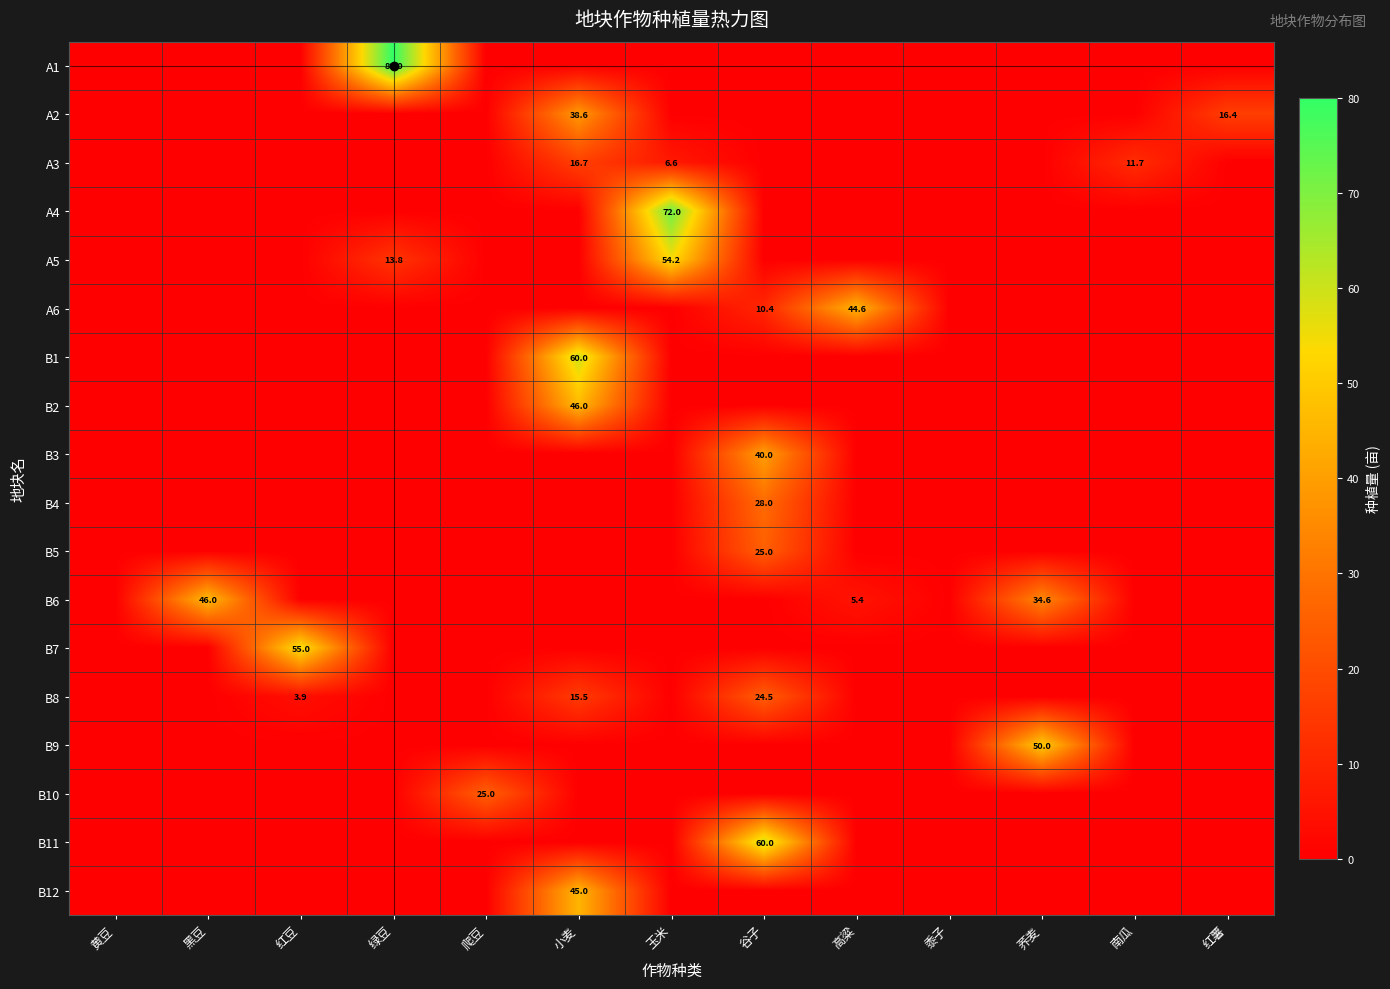

True or false: B2 has a value of 46.0 at 小麦.

True